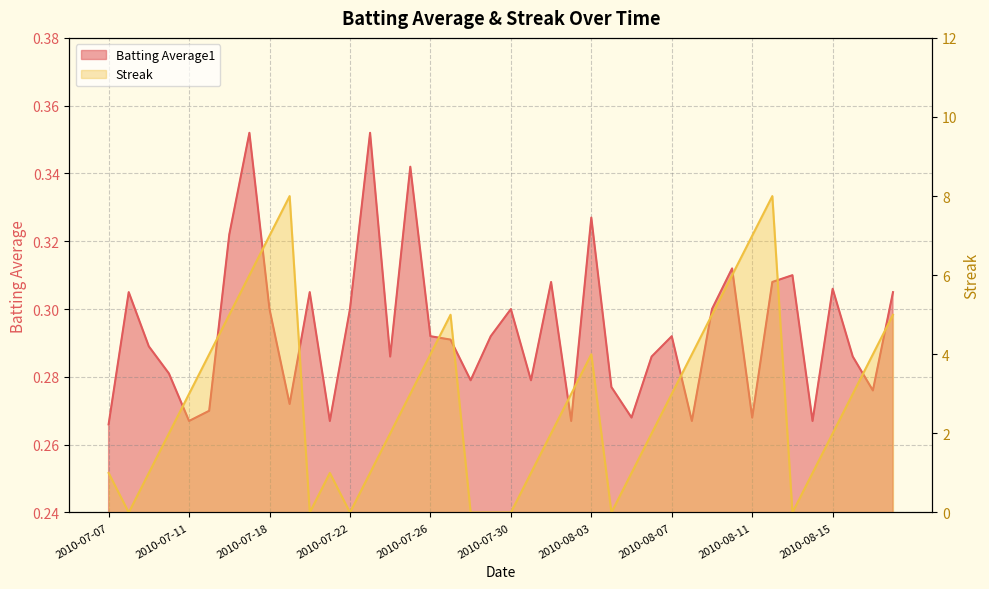

Read the Batting Average1 value at 2010-08-02.

0.3